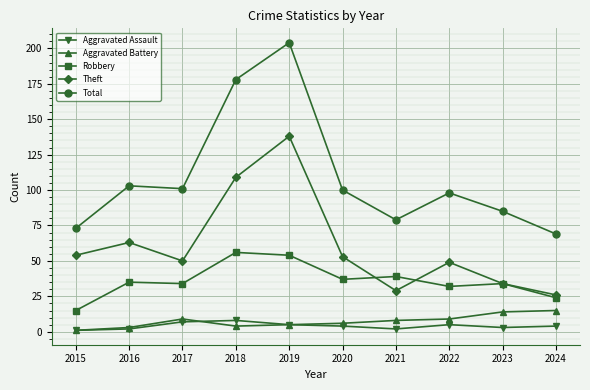

Which series has the largest range (max minus min)?

Total